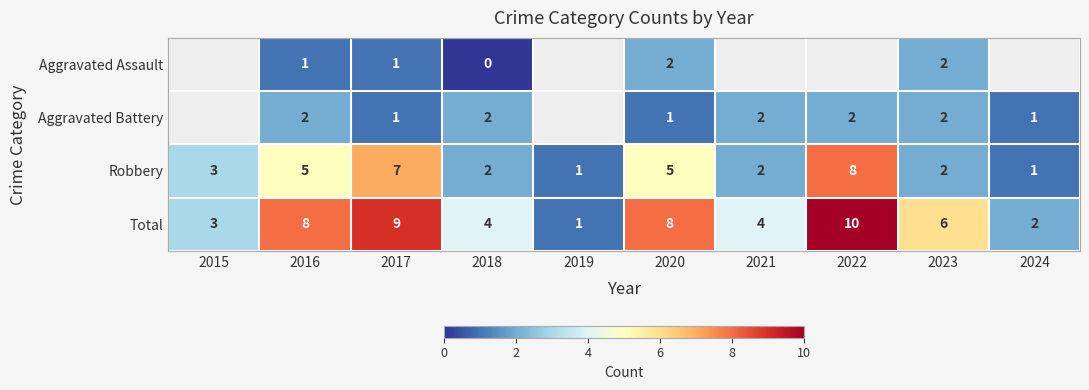

Which label corresponds to the largest value in the chart?

2022